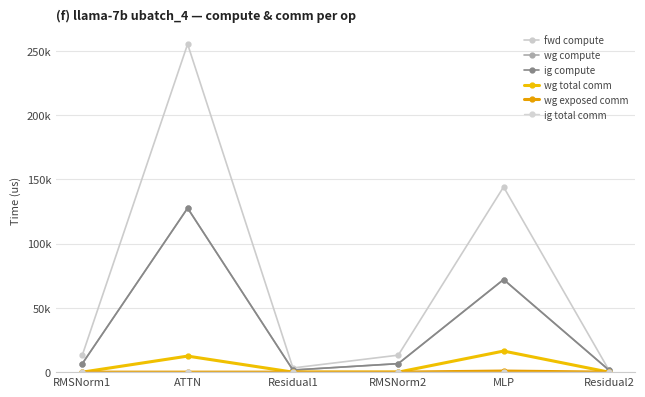

What is the difference between the wg compute values at Residual1 and RMSNorm1?

4983.7